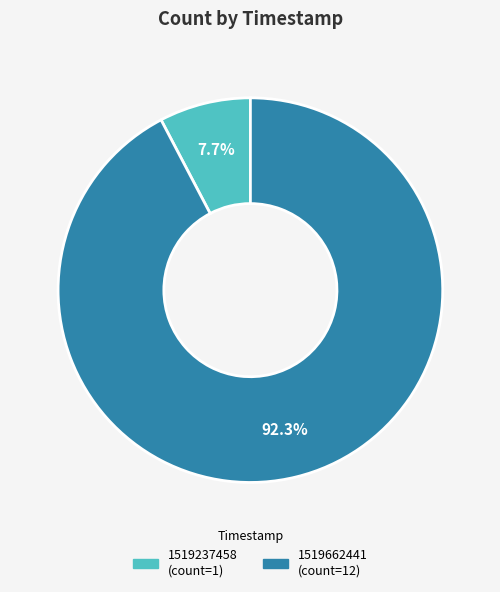

The 1519662441 slice represents 87% of the pie. True or false?

False